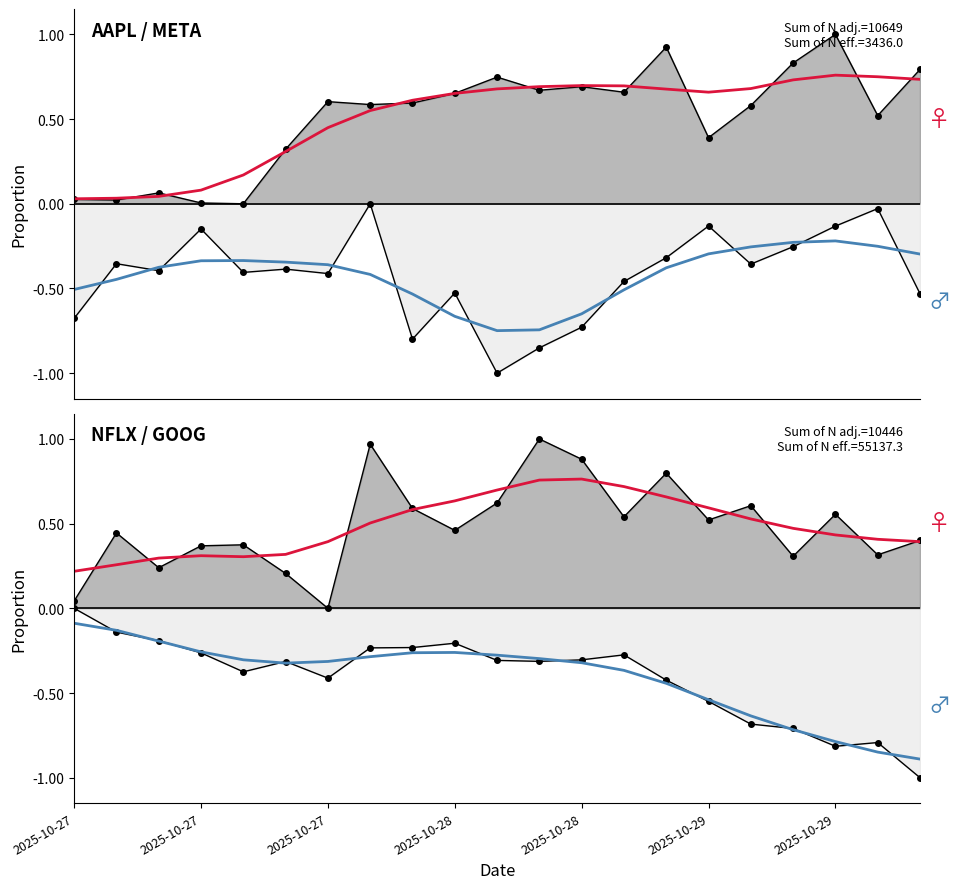

Where is NFLX smooth nearest to the value 0?

2025-10-27